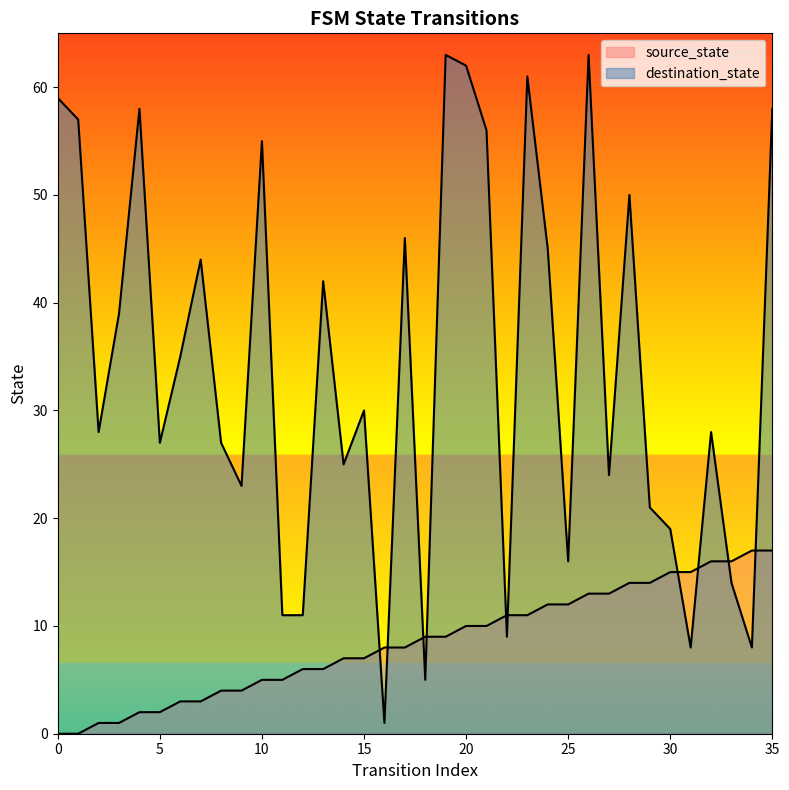

Does the chart have visible grid lines?

No